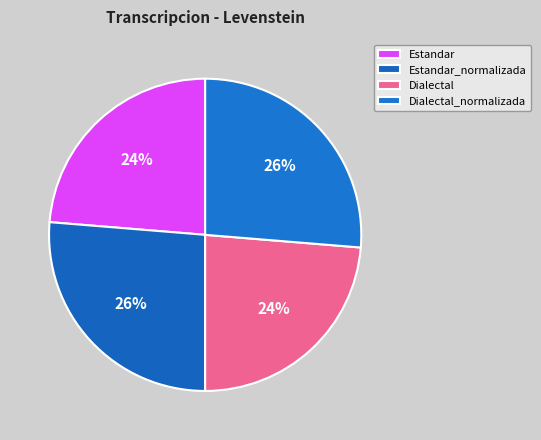

Which slice is the largest?

Estandar_normalizada